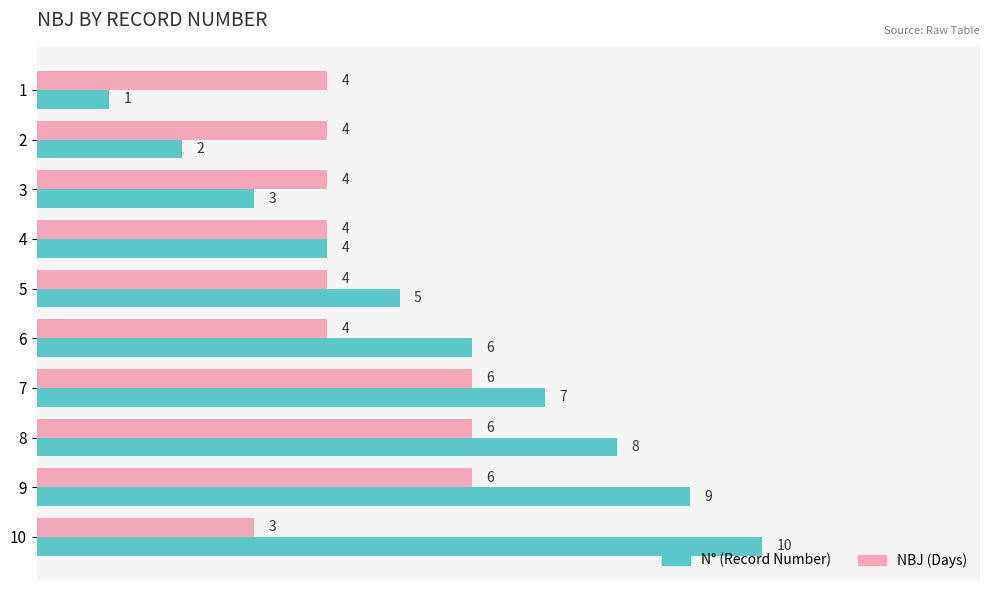

Count the N° (Record Number) values in the range 3 to 8.

6